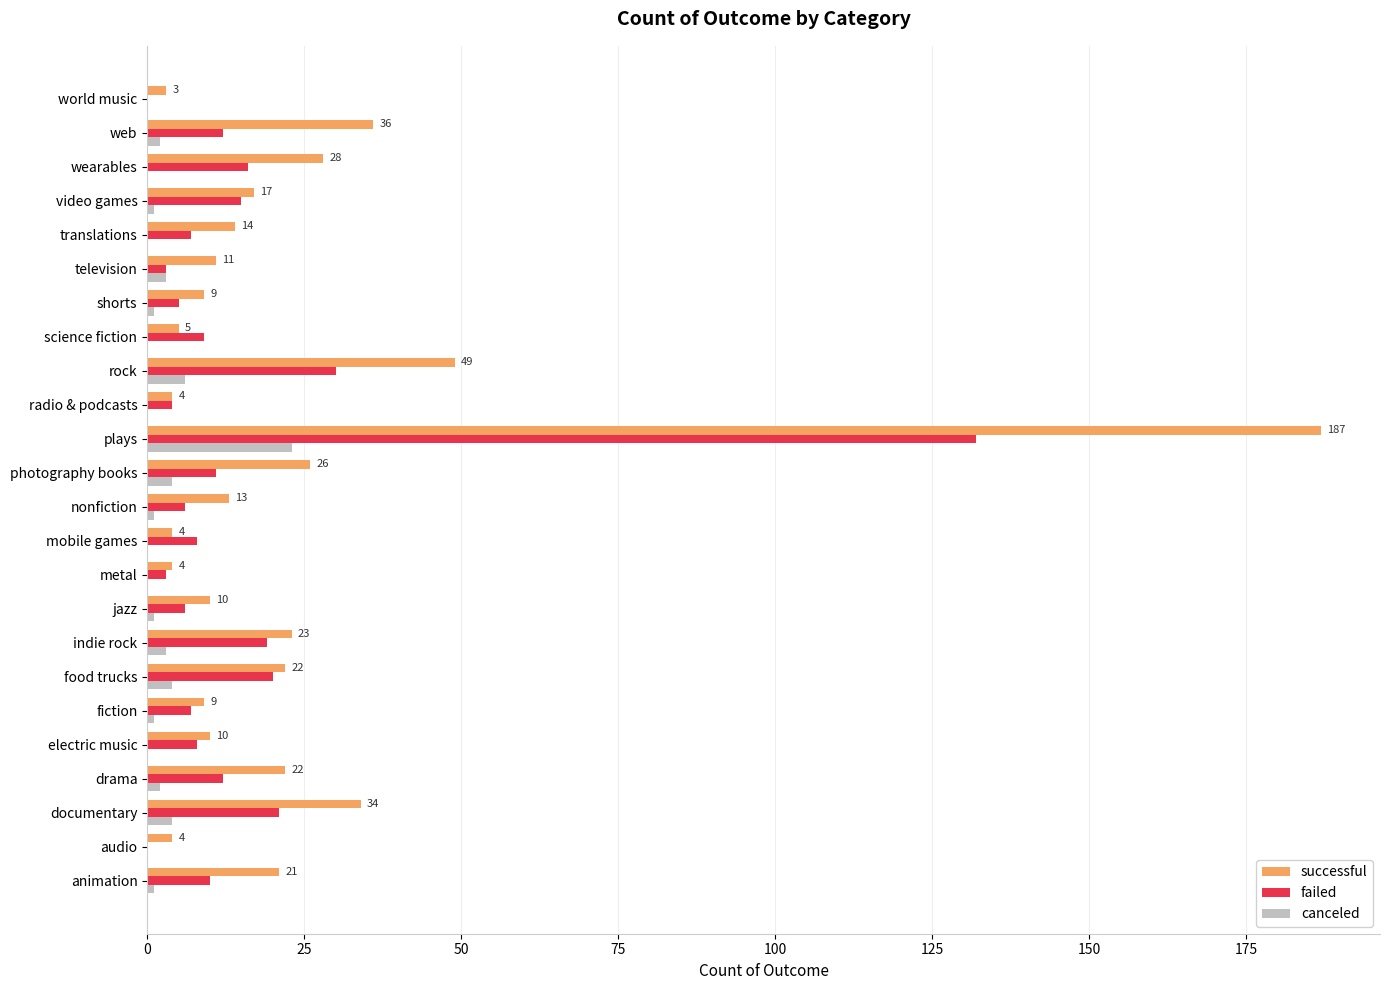

At which label does successful reach its peak?

plays